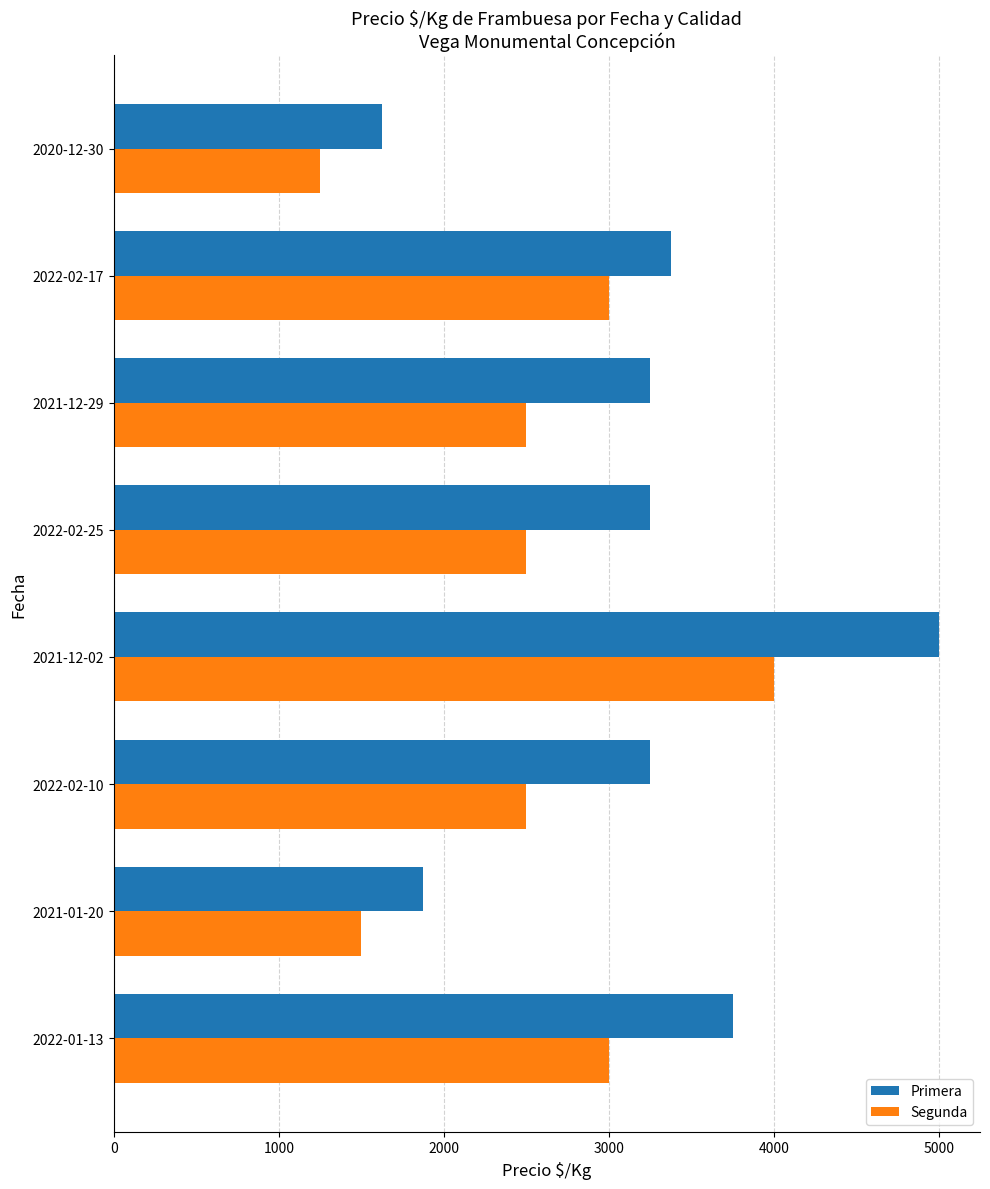

What is the greatest value displayed?

5000